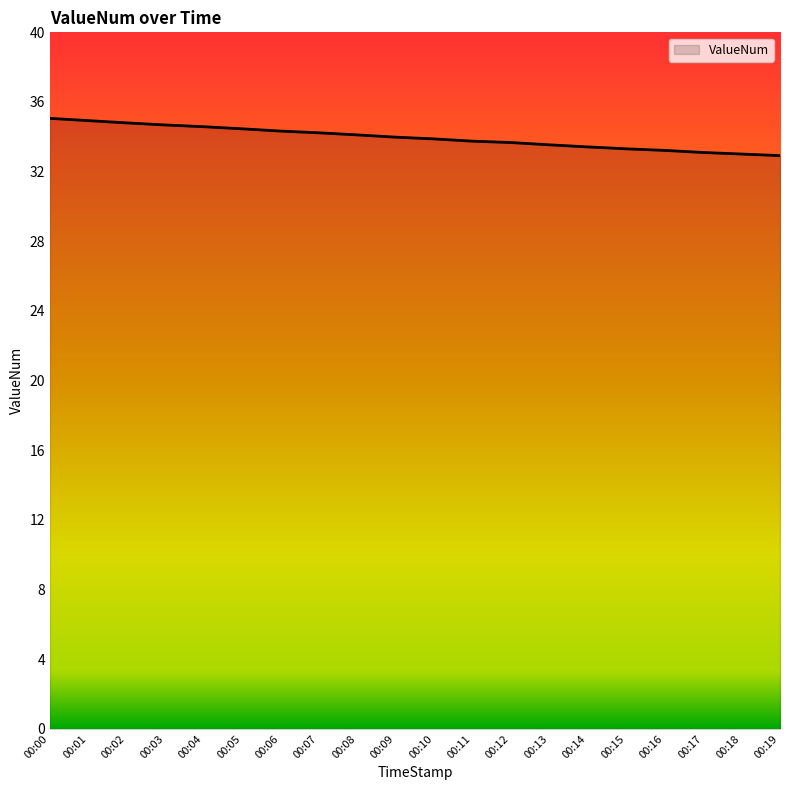

The chart shows a value of 50.1 at 00:17. True or false?

False